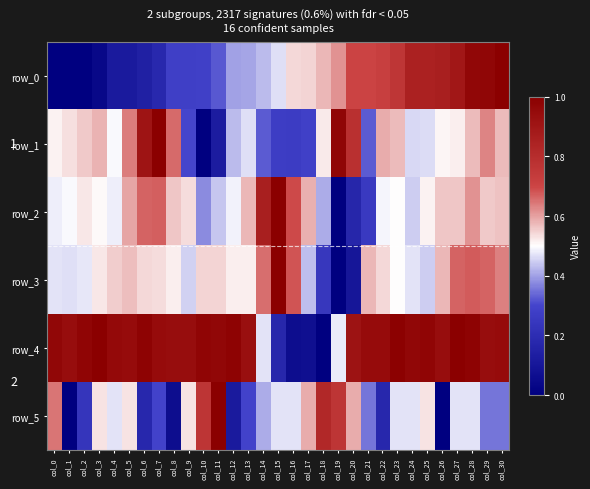

Reading right to left, transcribe all the data shown in this chart.

row_0: 1.0	1.0	1.0	0.9	0.9	0.8	0.8	0.8	0.7	0.7	0.7	0.6	0.6	0.5	0.5	0.5	0.4	0.4	0.4	0.3	0.3	0.3	0.3	0.2	0.1	0.1	0.1	0.0	0.0	0.0	0.0
row_1: 0.6	0.6	0.6	0.5	0.5	0.5	0.5	0.6	0.6	0.3	0.8	1.0	0.5	0.3	0.3	0.3	0.3	0.5	0.4	0.1	0.0	0.3	0.7	1.0	0.9	0.6	0.5	0.6	0.6	0.5	0.5
row_2: 0.6	0.6	0.6	0.6	0.6	0.5	0.4	0.5	0.5	0.3	0.2	0.0	0.4	0.6	0.7	1.0	0.9	0.6	0.5	0.4	0.4	0.5	0.6	0.7	0.7	0.6	0.5	0.5	0.5	0.5	0.5
row_3: 0.6	0.7	0.7	0.7	0.6	0.4	0.5	0.5	0.5	0.6	0.1	0.0	0.2	0.4	0.7	1.0	0.7	0.5	0.5	0.5	0.5	0.5	0.5	0.5	0.5	0.6	0.6	0.5	0.5	0.5	0.5
row_4: 0.9	0.9	1.0	1.0	0.9	1.0	1.0	1.0	0.9	0.9	0.9	0.5	0.0	0.1	0.1	0.2	0.5	0.9	1.0	1.0	1.0	0.9	0.9	0.9	1.0	0.9	1.0	1.0	1.0	0.9	1.0
row_5: 0.4	0.4	0.5	0.5	0.0	0.5	0.5	0.5	0.2	0.4	0.6	0.8	0.8	0.6	0.5	0.5	0.4	0.3	0.1	1.0	0.8	0.5	0.1	0.3	0.2	0.5	0.5	0.5	0.2	0.0	0.6